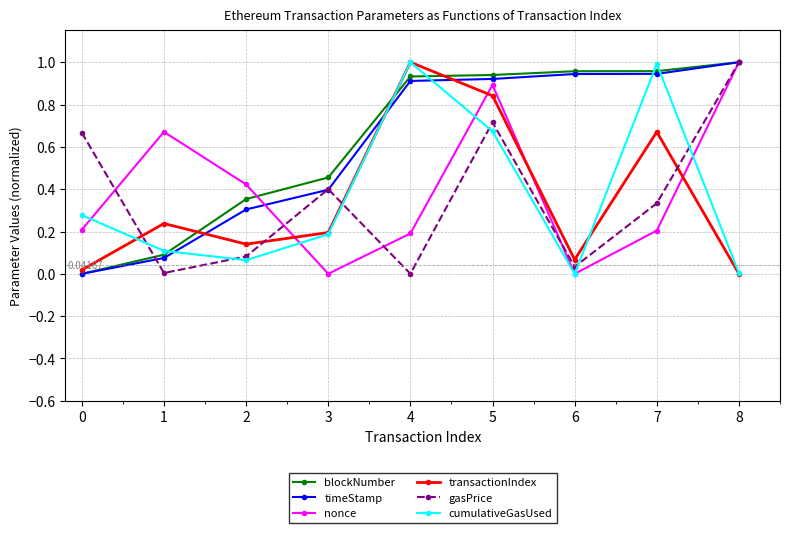

Which series changed the most between 6 and 8?

nonce